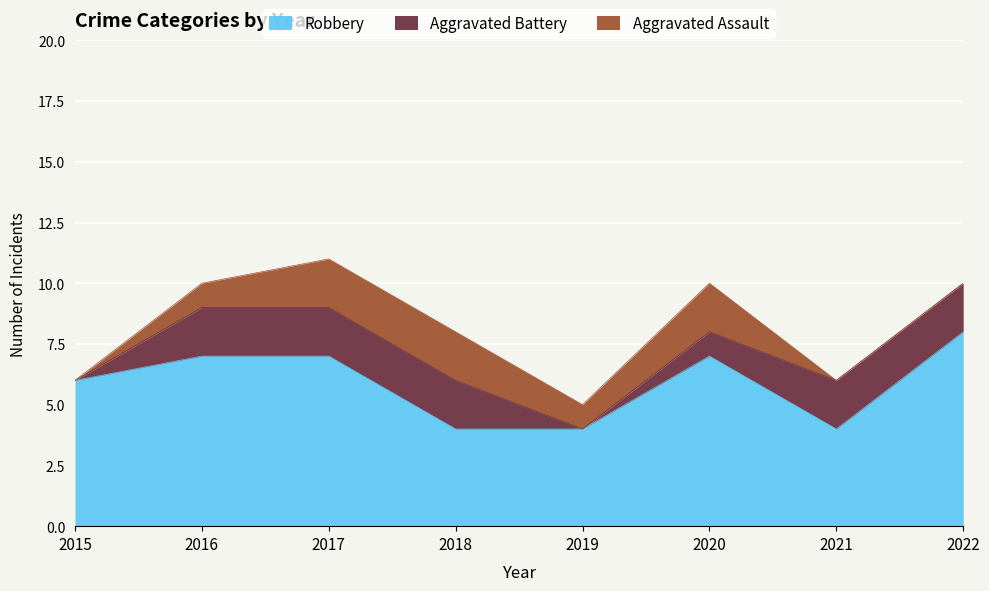

What is the sum of the Aggravated Assault values at 2018 and 2017?

4